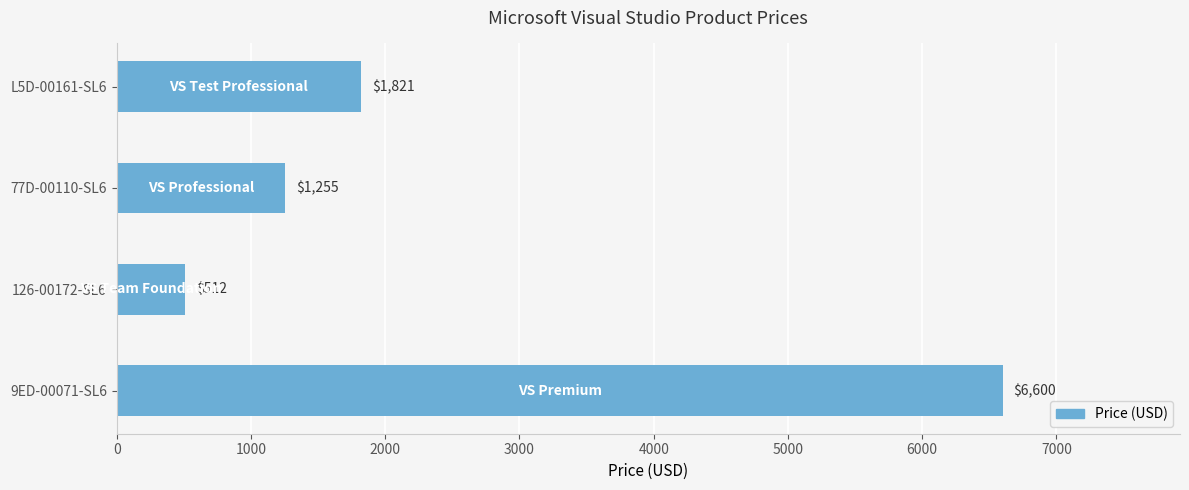

Rank the categories by value from lowest to highest.

126-00172-SL6, 77D-00110-SL6, L5D-00161-SL6, 9ED-00071-SL6